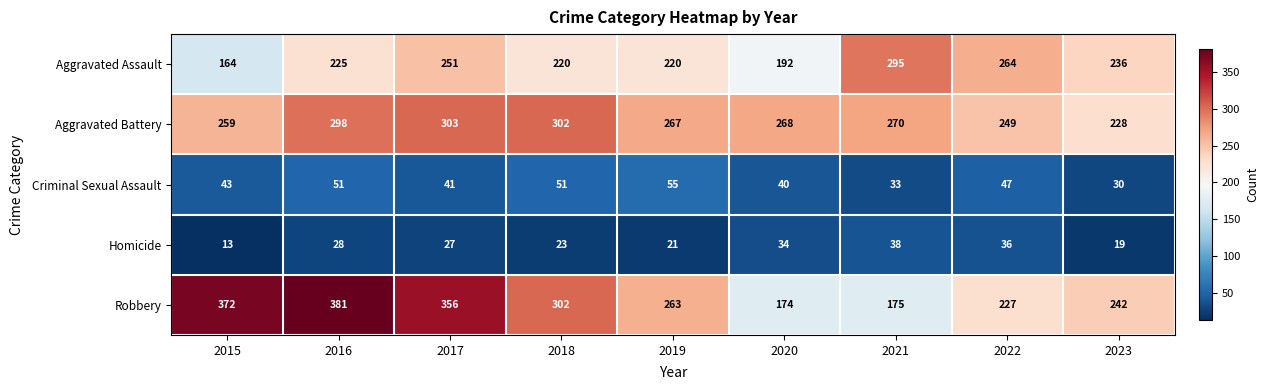

How many data points does each series have?

9